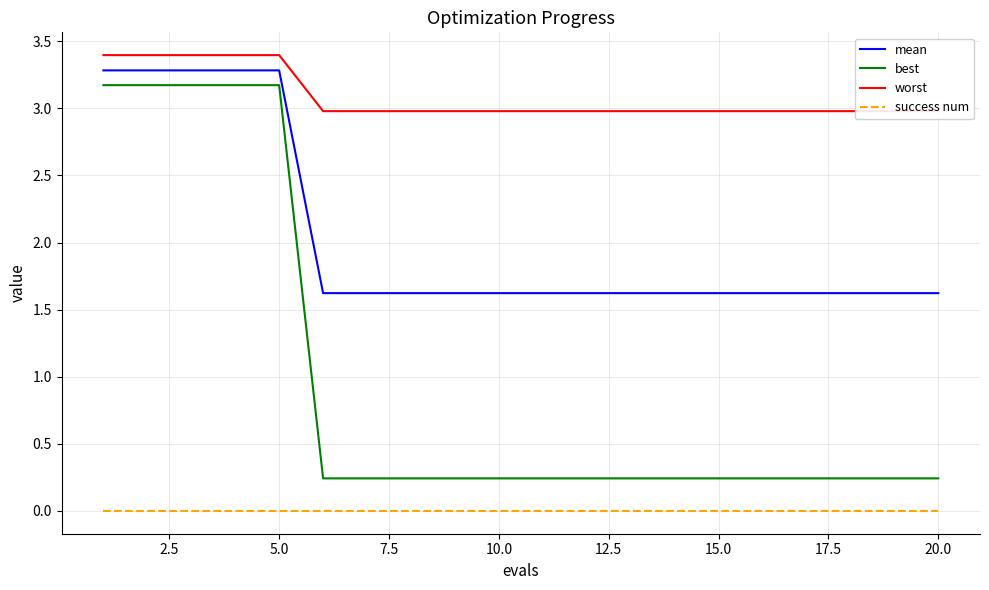

What is the maximum value for best?

3.2